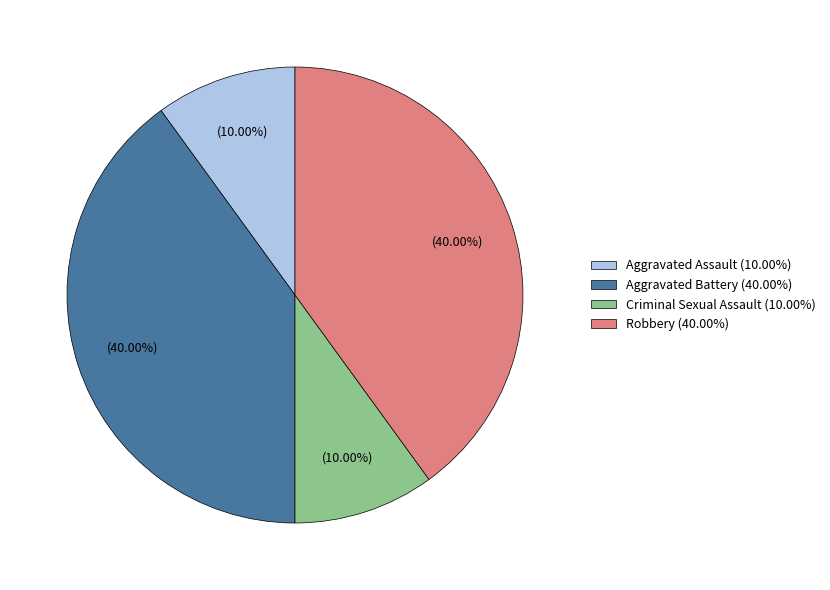

How many segments does this pie chart have?

4